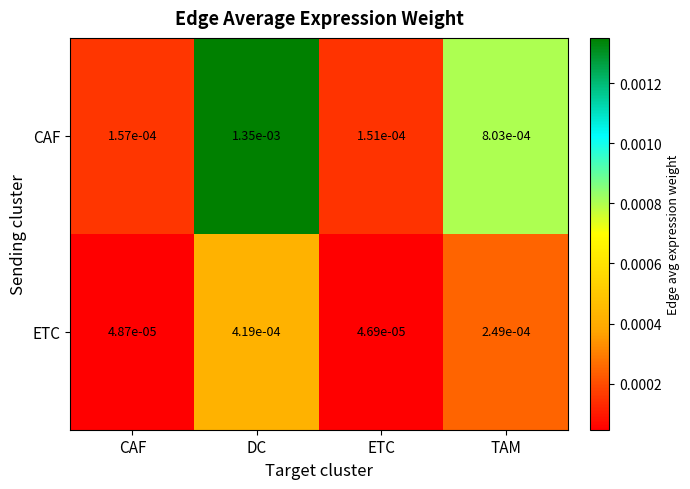

Which series changed the most between CAF and TAM?

CAF